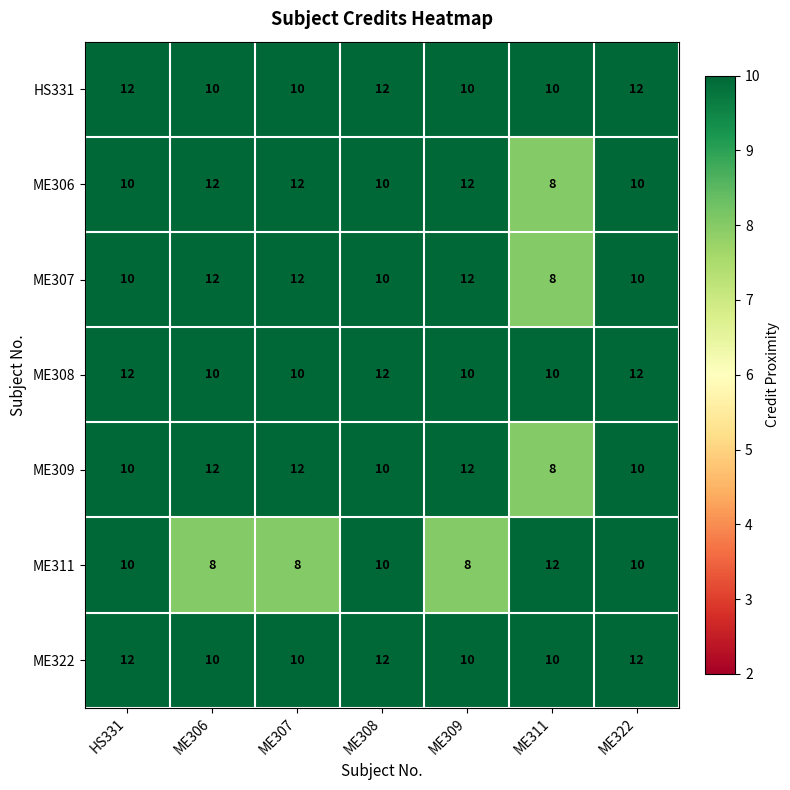

Which category has the highest value in the ME311 series?

ME311